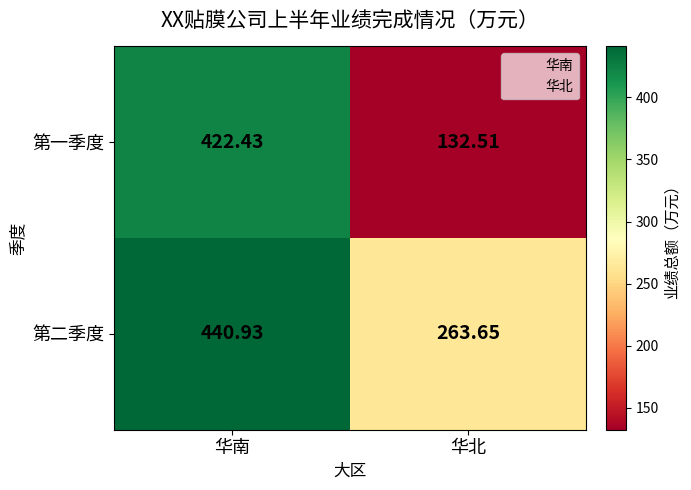

At which label does 第二季度 reach its minimum?

华北